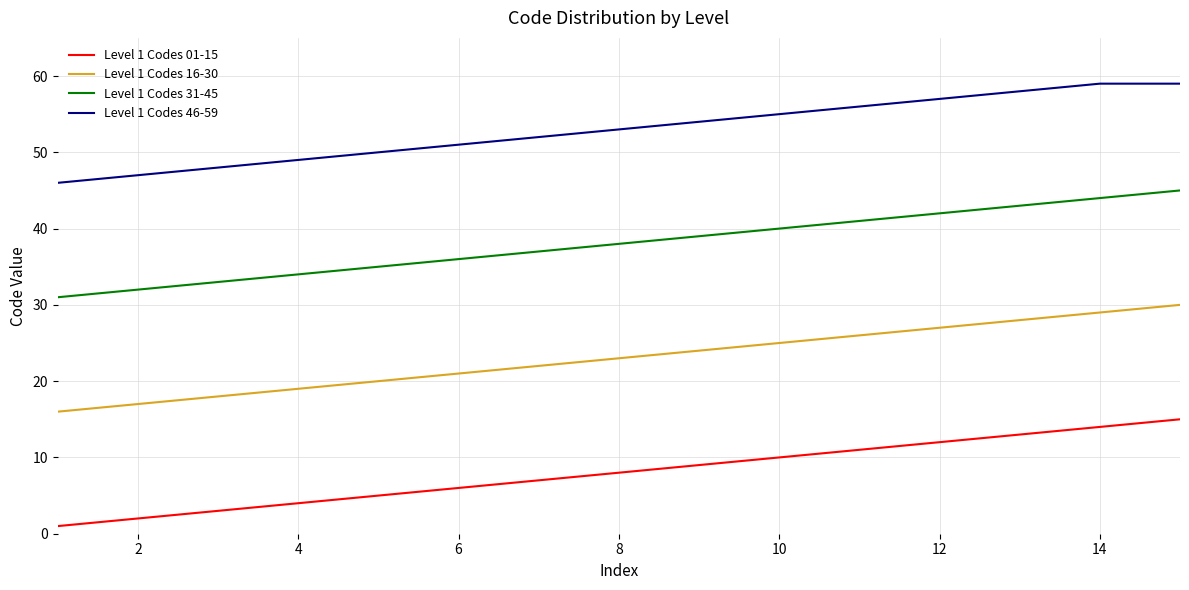

List the series in order of their peak value, lowest first.

Level 1 Codes 01-15, Level 1 Codes 16-30, Level 1 Codes 31-45, Level 1 Codes 46-59